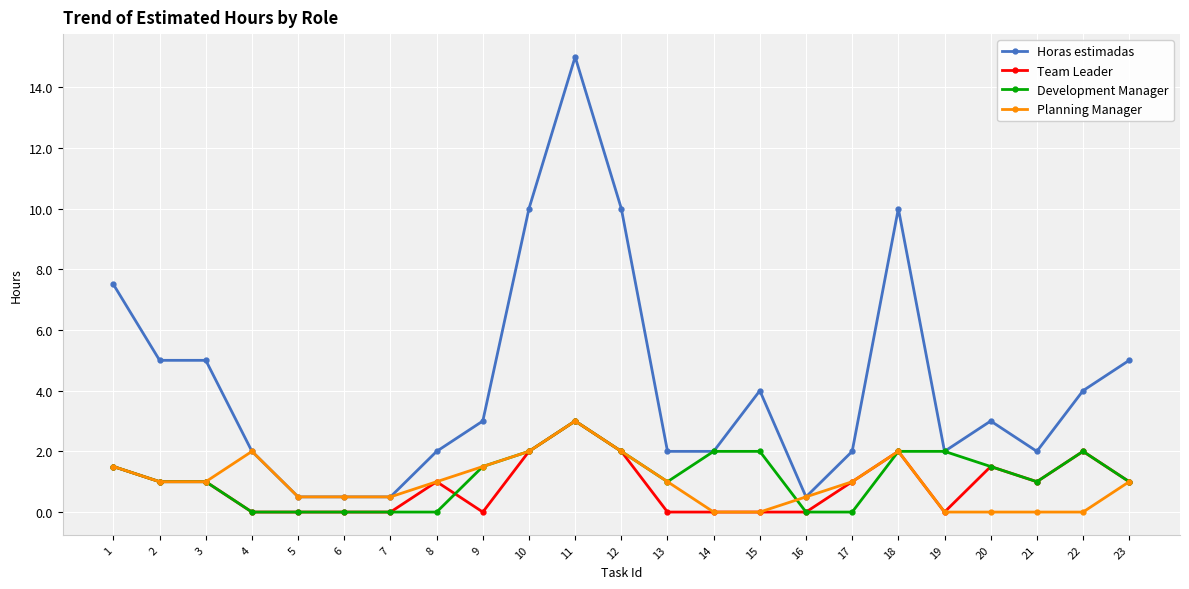

How many data points does each series have?

23